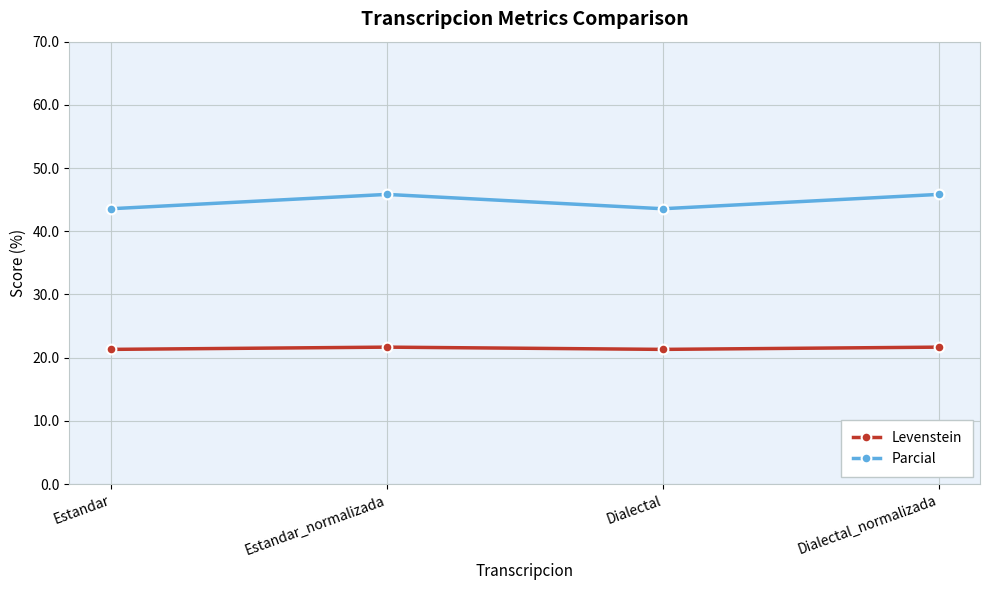

How many Parcial values are between 43 and 45?

2